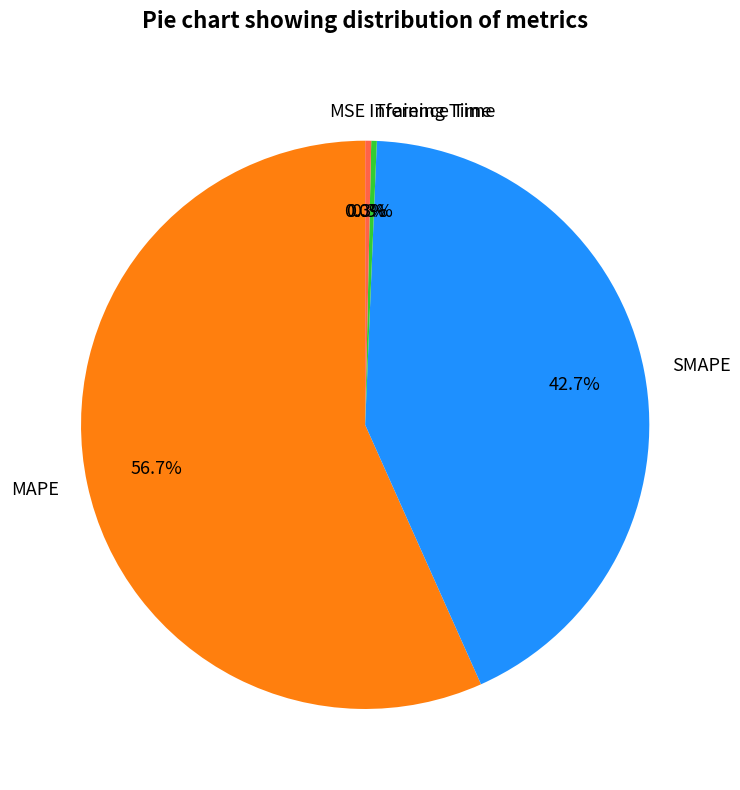

What is the majority slice?

MAPE